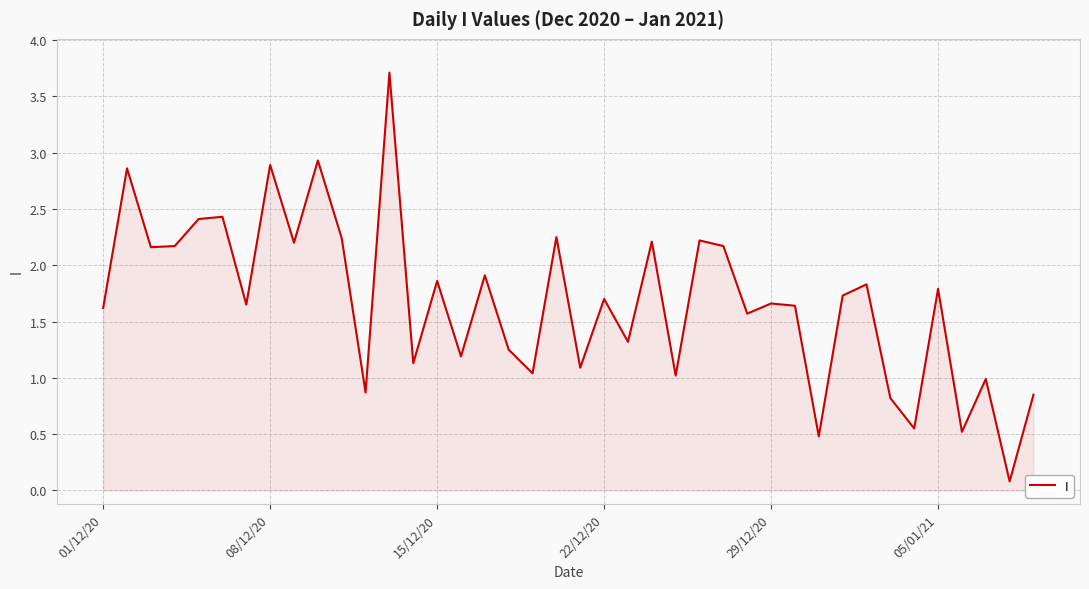

What is the maximum value shown in the chart?

3.7